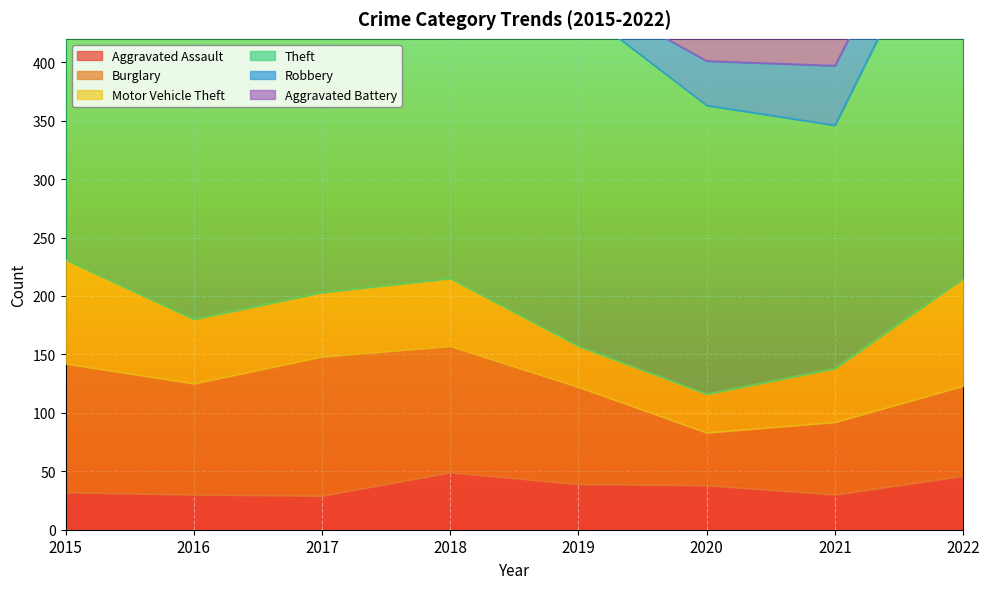

True or false: Theft and Robbery intersect in this chart.

False